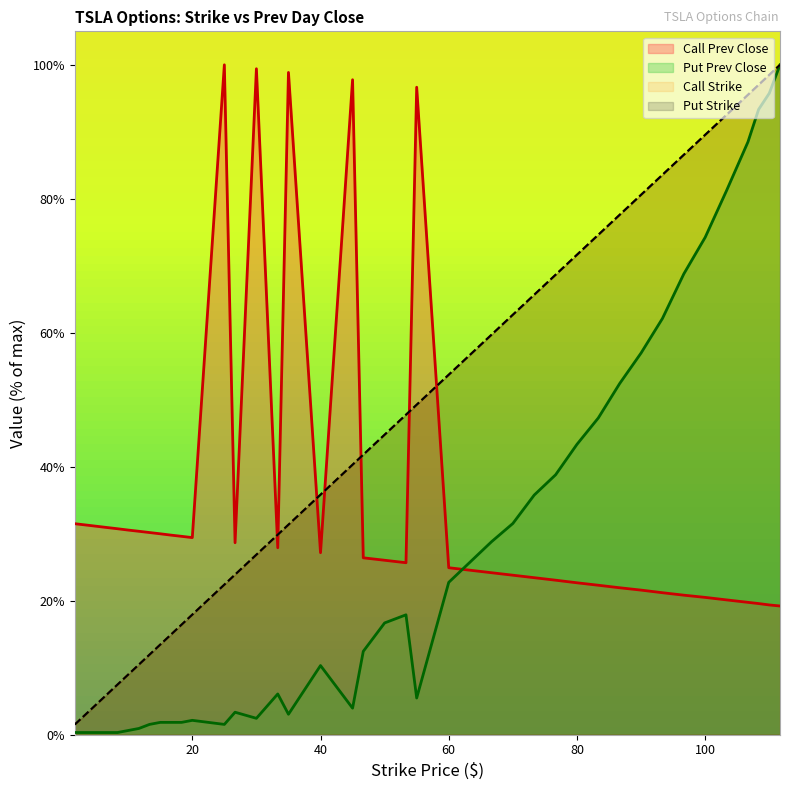

At which category does the chart reach its peak across all series?

111.67